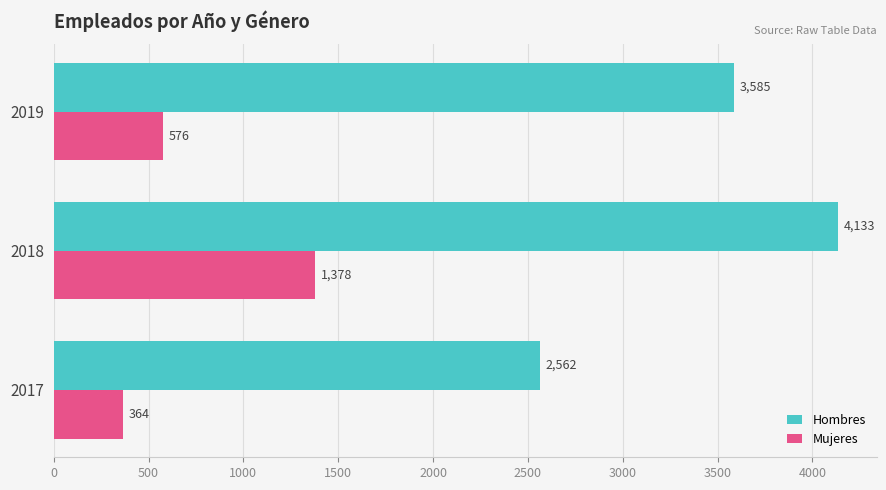

Count the number of categories in the chart.

3